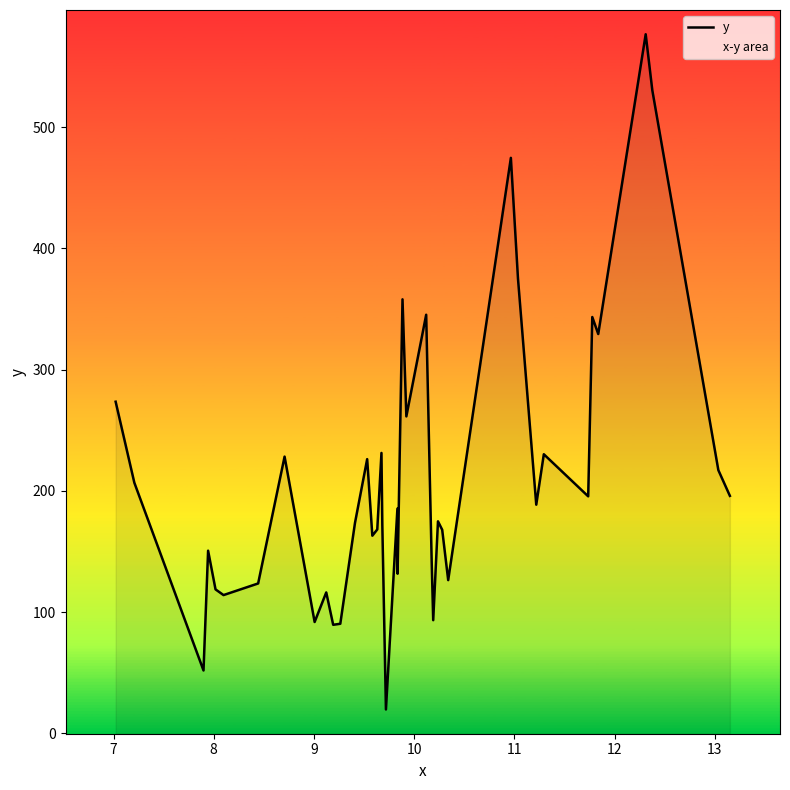

What is the greatest value displayed?

576.6